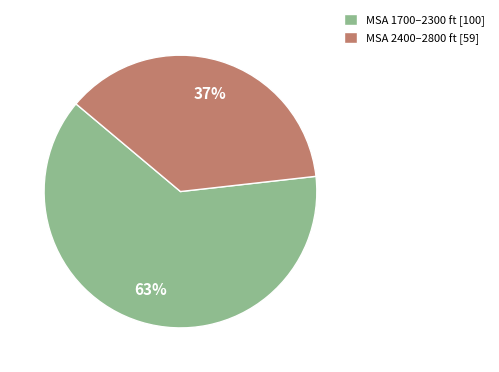

What is the largest slice in the pie chart?

MSA 1700–2300 ft [100]